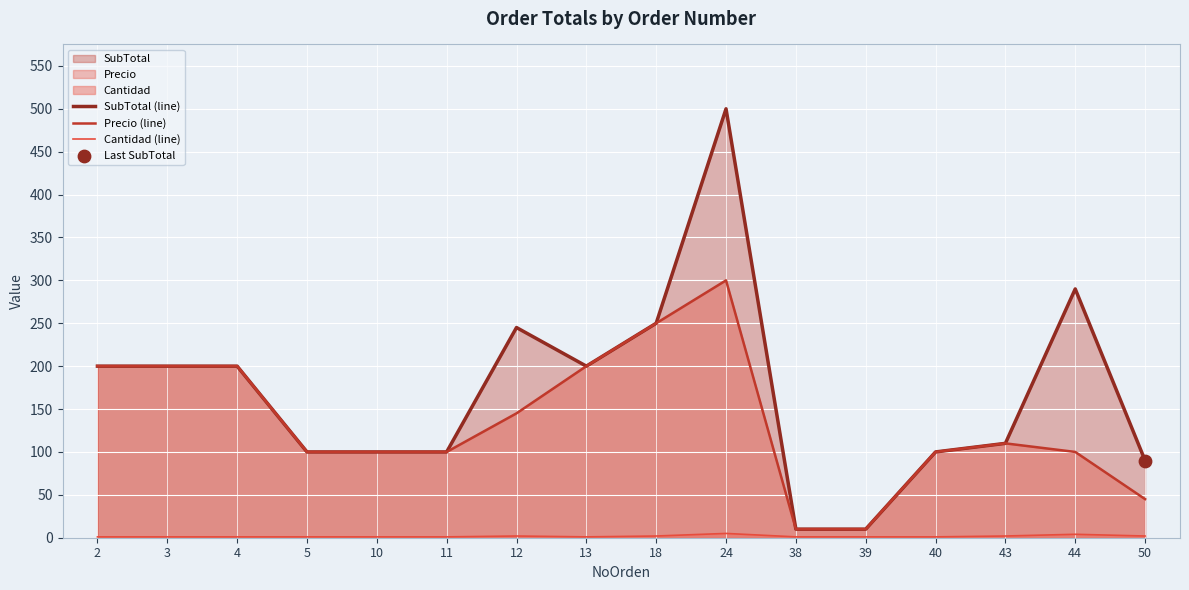

What is the maximum value shown in the chart?

500